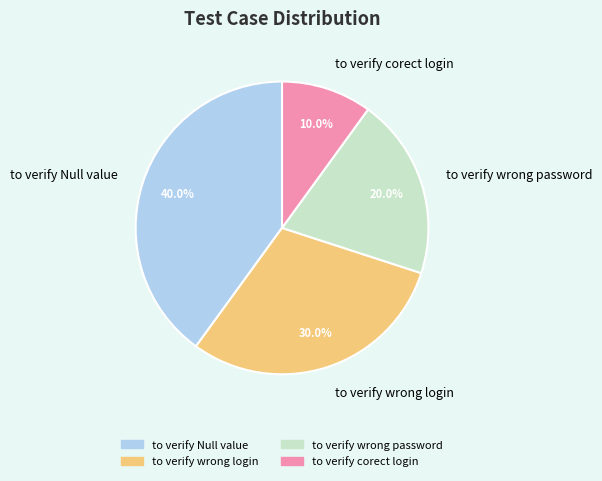

Which has a higher value, to verify wrong login or to verify corect login?

to verify wrong login